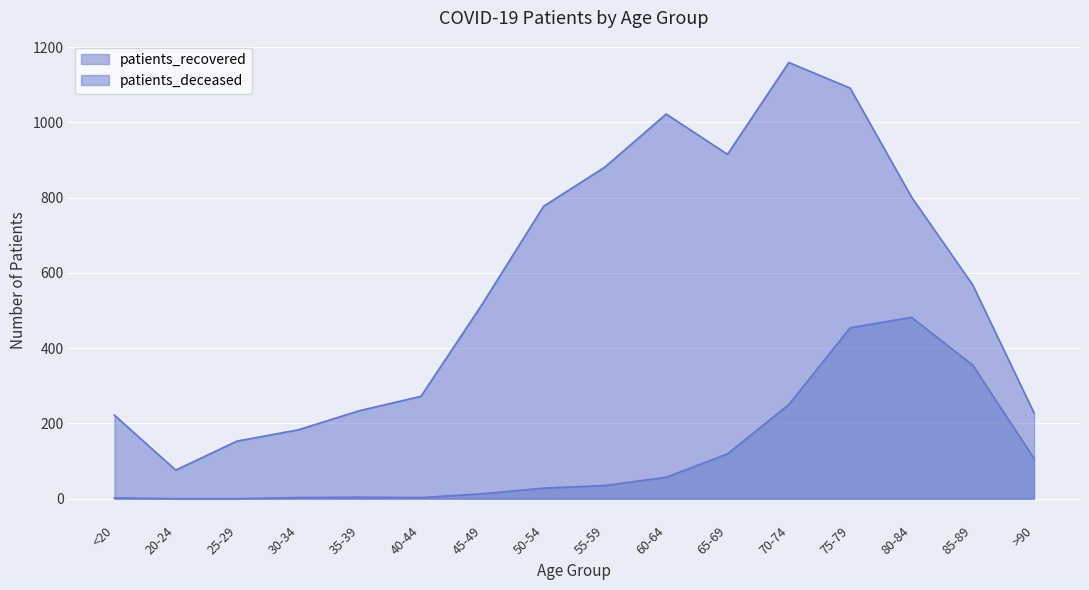

Reading right to left, extract all data points from this chart.

patients_recovered: 228	568	802	1091	1159	915	1022	881	777	517	272	234	183	153	76	222
patients_deceased: 107	355	482	454	250	119	57	35	28	13	3	4	3	0	0	2